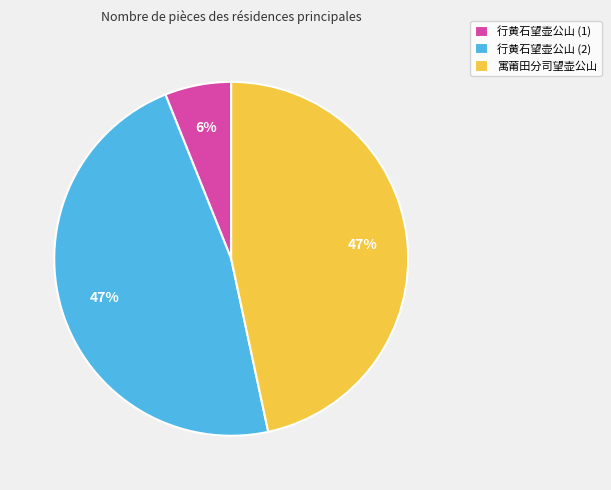

Does 行黄石望壶公山 (2) account for over 50% of the chart?

No